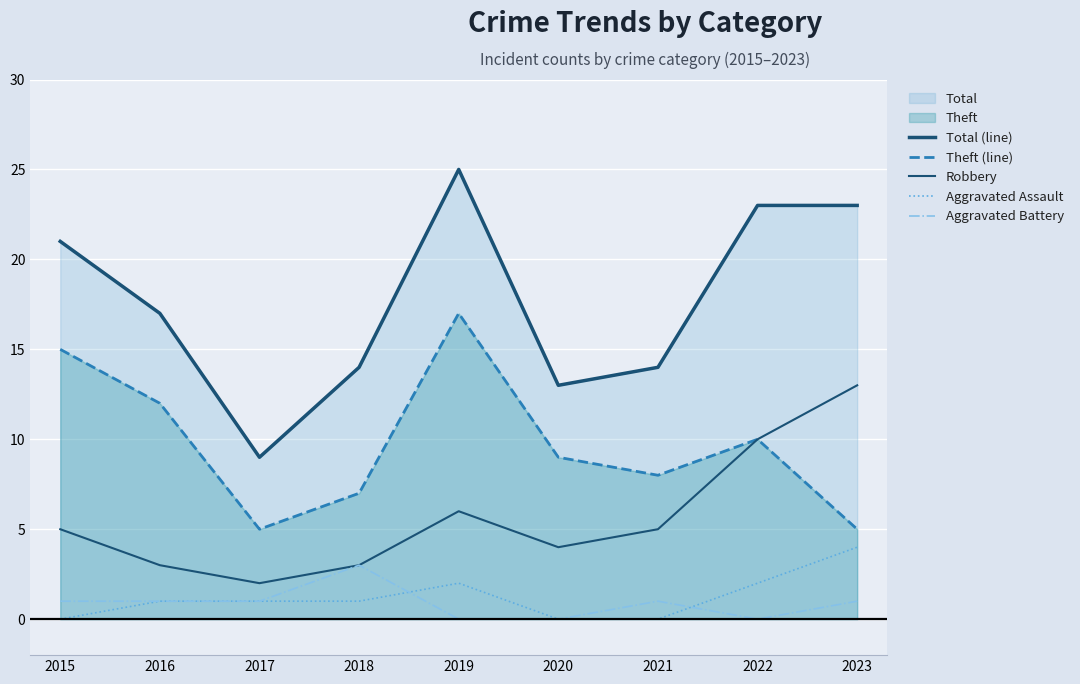

True or false: Aggravated Battery and Total (line) cross at least once.

False